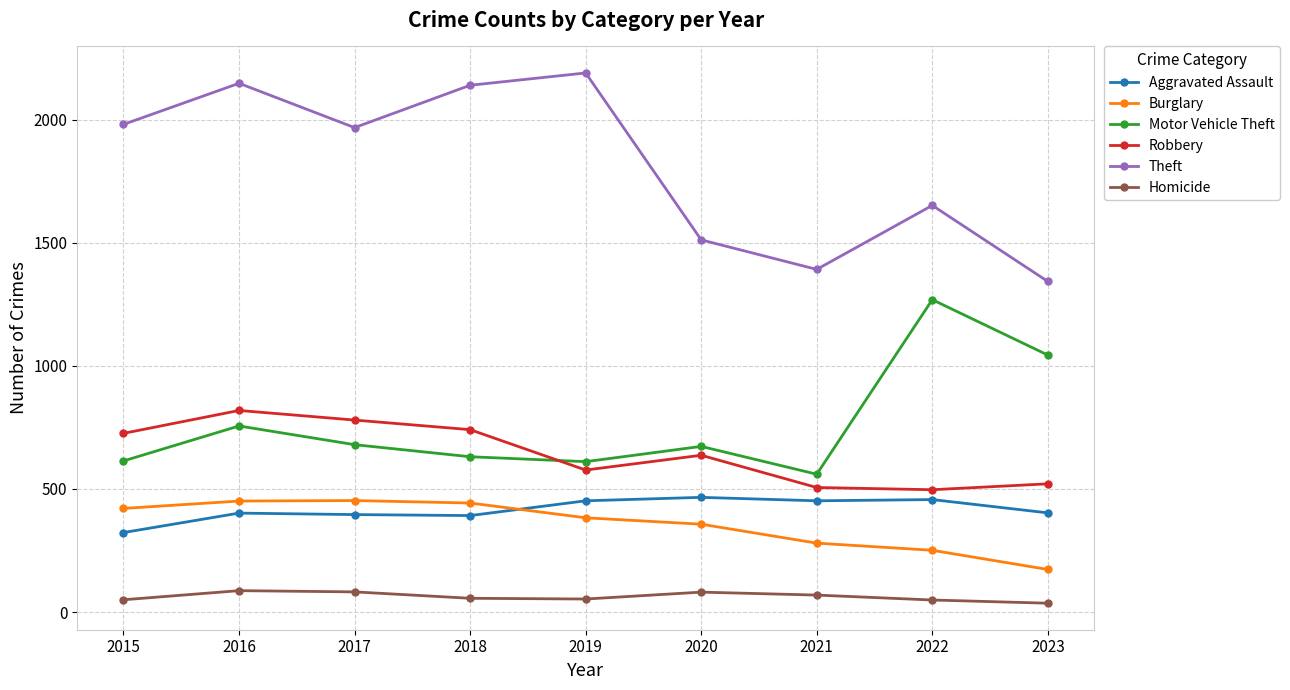

Does the chart display data point markers on the line(s)?

Yes